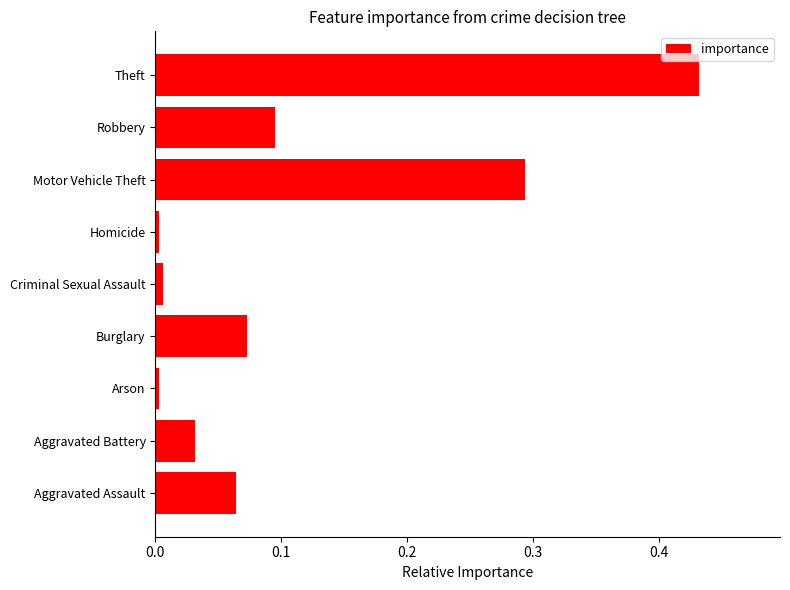

Is it true that the value at Criminal Sexual Assault is 0.0?

True